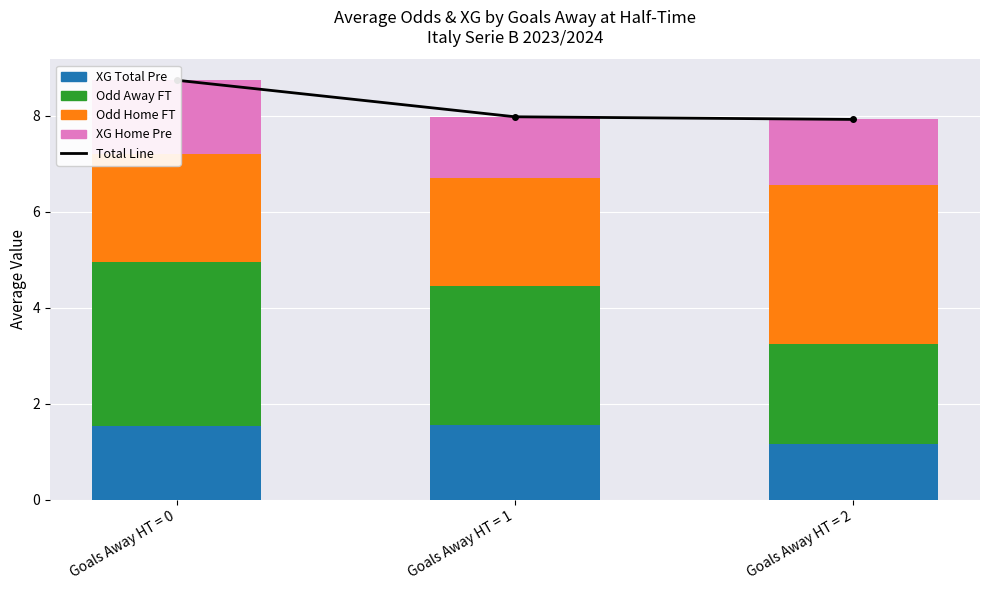

Read the XG Home Pre value at Goals Away HT = 2.

1.4